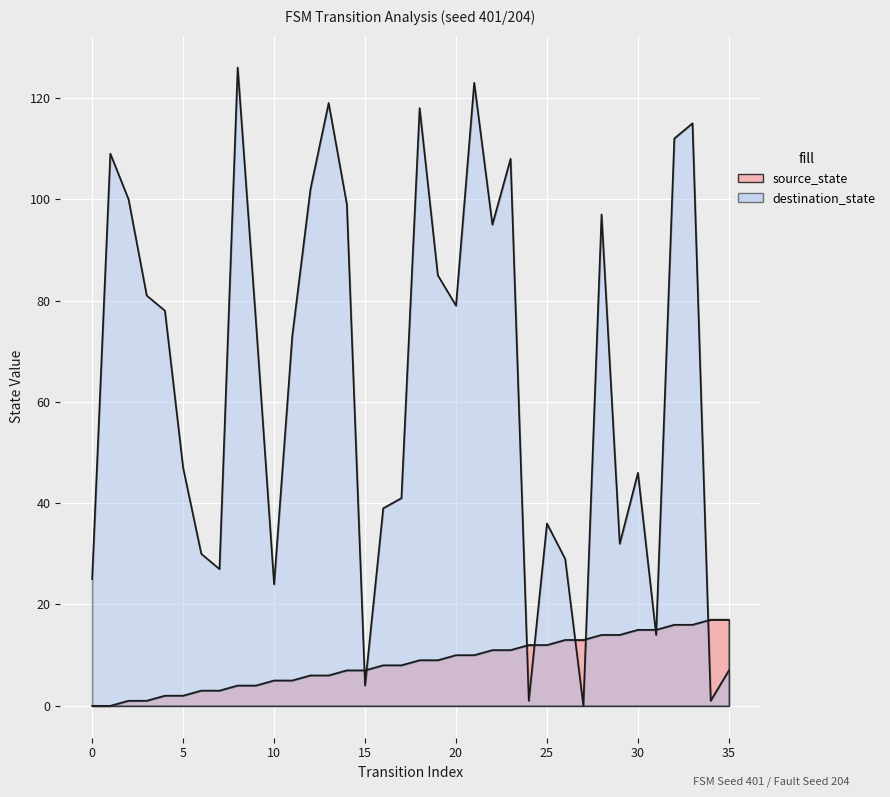

What are all the series names shown in the legend?

source_state, destination_state